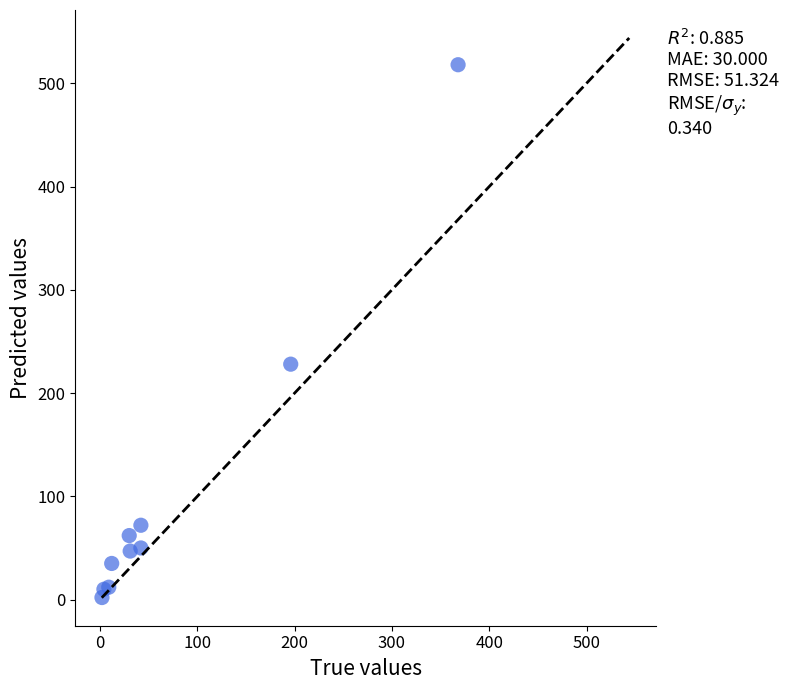

What Y value in the scatter plot is closest to 260?

228